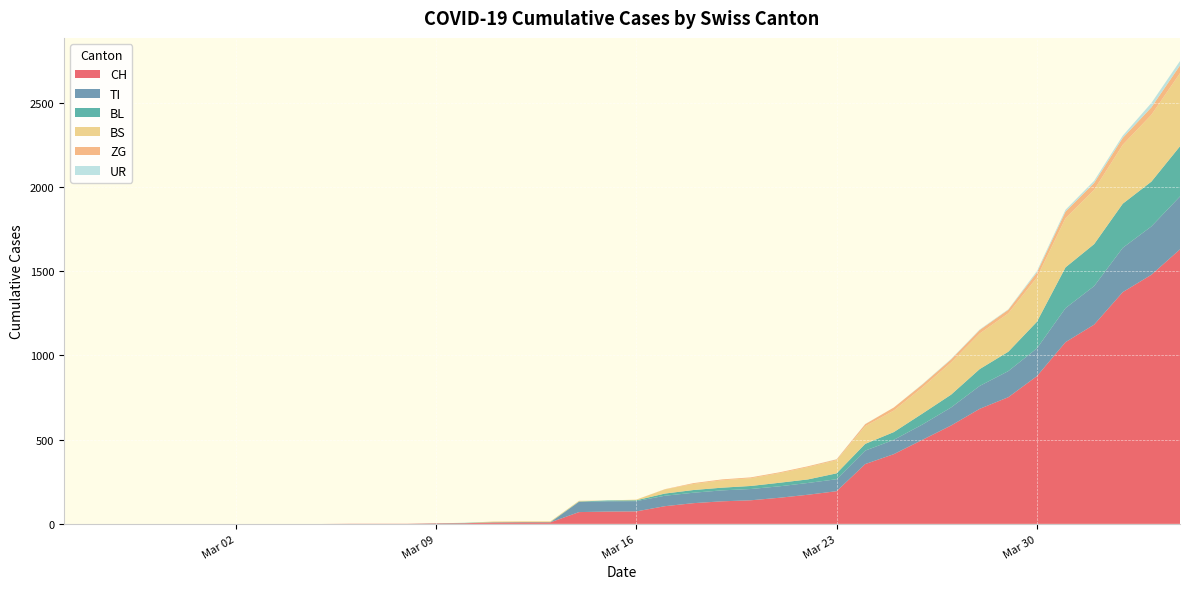

Reading left to right, transcribe all the data shown in this chart.

CH: 0=0	1=0	2=0	3=0	4=0	5=0	6=0	7=0	8=0	9=0	10=1	11=1	12=1	13=3	14=4	15=8	16=9	17=9	18=70	19=73	20=74	21=105	22=123	23=134	24=140	25=155	26=173	27=194	28=355	29=414	30=499	31=584	32=683	33=752	34=877	35=1079	36=1183	37=1376	38=1479	39=1630
TI: 0=0	1=0	2=0	3=0	4=0	5=0	6=0	7=0	8=0	9=0	10=0	11=0	12=0	13=0	14=0	15=0	16=0	17=0	18=61	19=61	20=61	21=62	22=62	23=65	24=67	25=68	26=70	27=71	28=80	29=85	30=91	31=107	32=136	33=155	34=165	35=202	36=229	37=263	38=287	39=314
BL: 0=0	1=0	2=0	3=0	4=0	5=0	6=0	7=0	8=0	9=0	10=0	11=0	12=0	13=1	14=2	15=2	16=2	17=2	18=2	19=5	20=5	21=13	22=16	23=16	24=18	25=21	26=21	27=35	28=40	29=46	30=65	31=76	32=100	33=115	34=158	35=242	36=249	37=262	38=266	39=298
BS: 0=0	1=0	2=0	3=0	4=0	5=0	6=0	7=0	8=0	9=0	10=0	11=0	12=0	13=0	14=0	15=4	16=4	17=4	18=4	19=0	20=4	21=25	22=36	23=44	24=46	25=57	26=73	27=78	28=105	29=128	30=155	31=191	32=211	33=228	34=263	35=292	36=323	37=350	38=397	39=434
ZG: 0=0	1=0	2=0	3=0	4=0	5=0	6=0	7=0	8=0	9=0	10=0	11=0	12=0	13=0	14=0	15=0	16=0	17=0	18=0	19=0	20=0	21=1	22=5	23=5	24=5	25=5	26=5	27=5	28=12	29=18	30=18	31=18	32=21	33=21	34=29	35=39	36=40	37=41	38=44	39=46
UR: 0=0	1=0	2=0	3=0	4=0	5=0	6=0	7=0	8=0	9=0	10=0	11=0	12=0	13=0	14=0	15=0	16=0	17=0	18=0	19=0	20=0	21=0	22=0	23=0	24=0	25=0	26=0	27=1	28=1	29=0	30=2	31=3	32=3	33=3	34=9	35=11	36=13	37=13	38=26	39=26